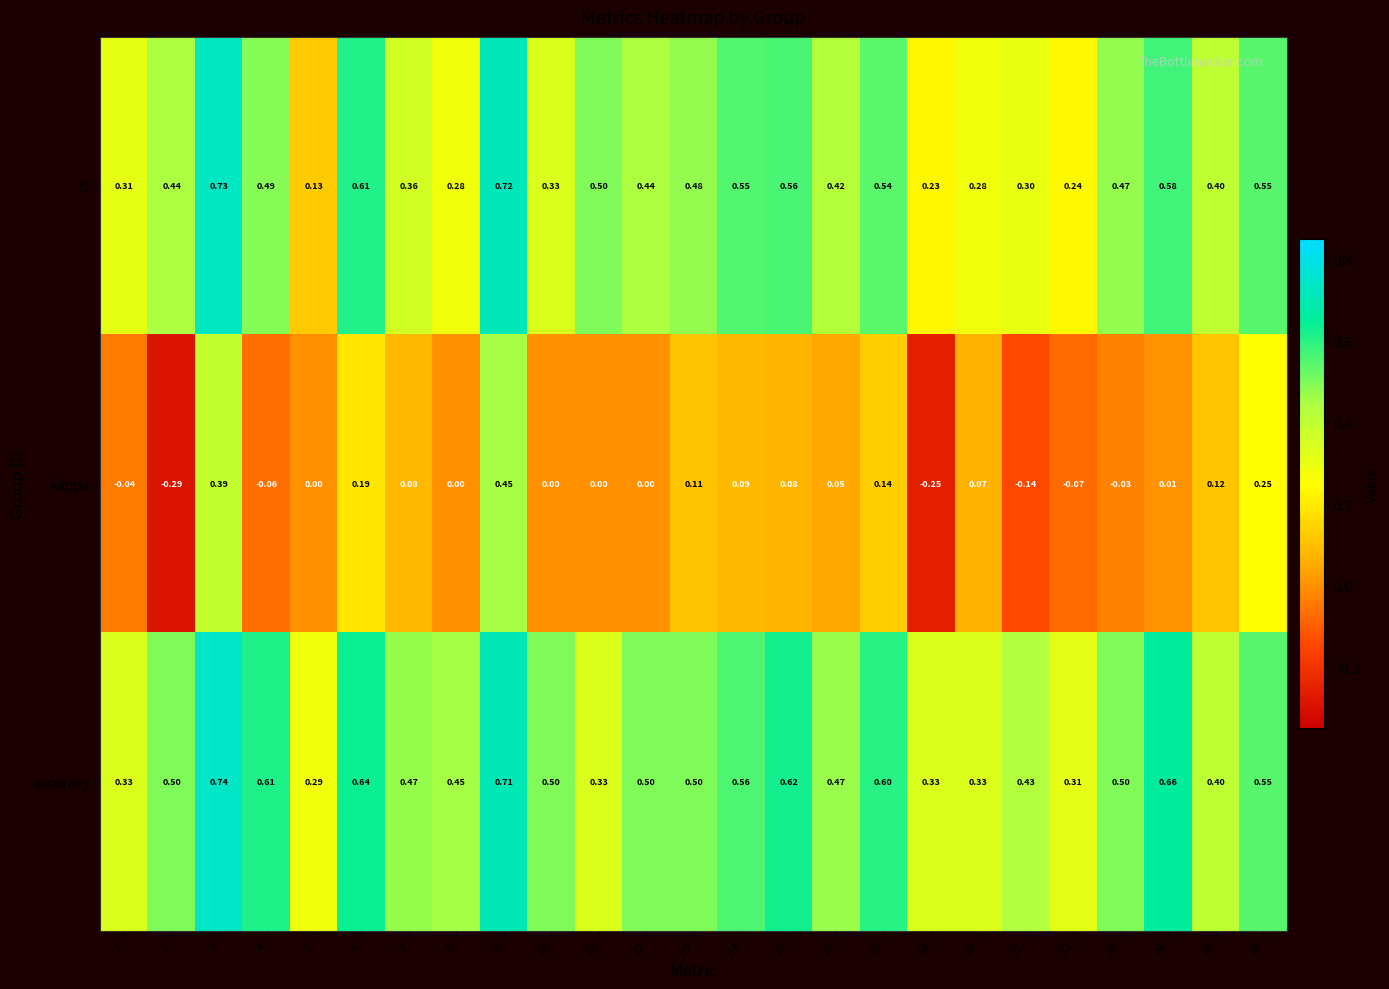

What is the total value across all series at 1?

0.6